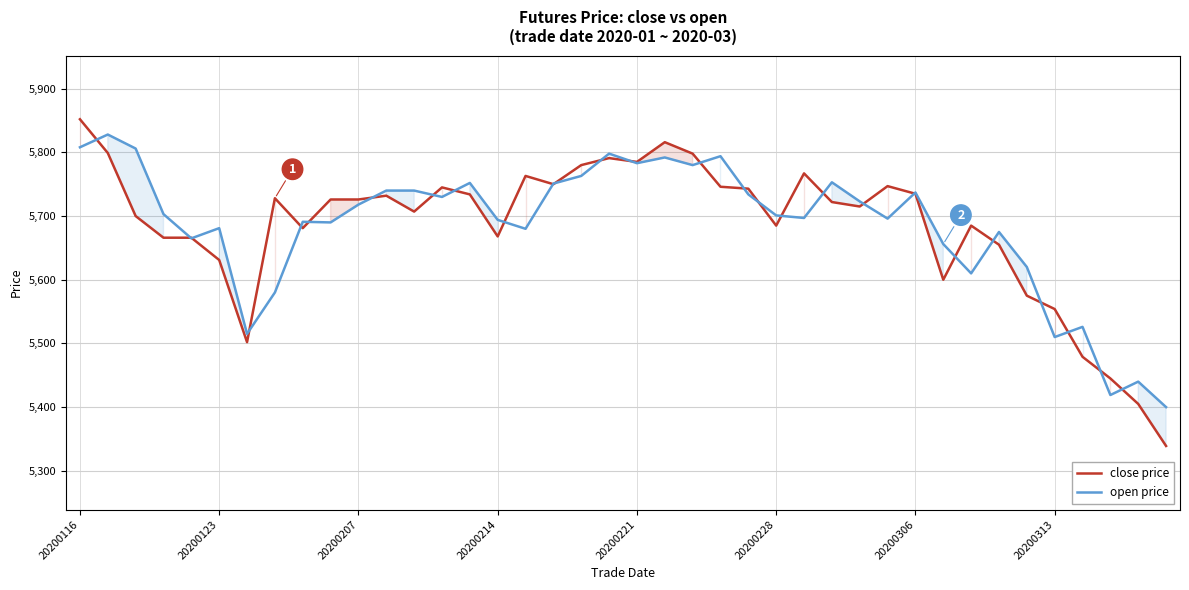

What is the value of the close price point at the 1st from the left?

5852